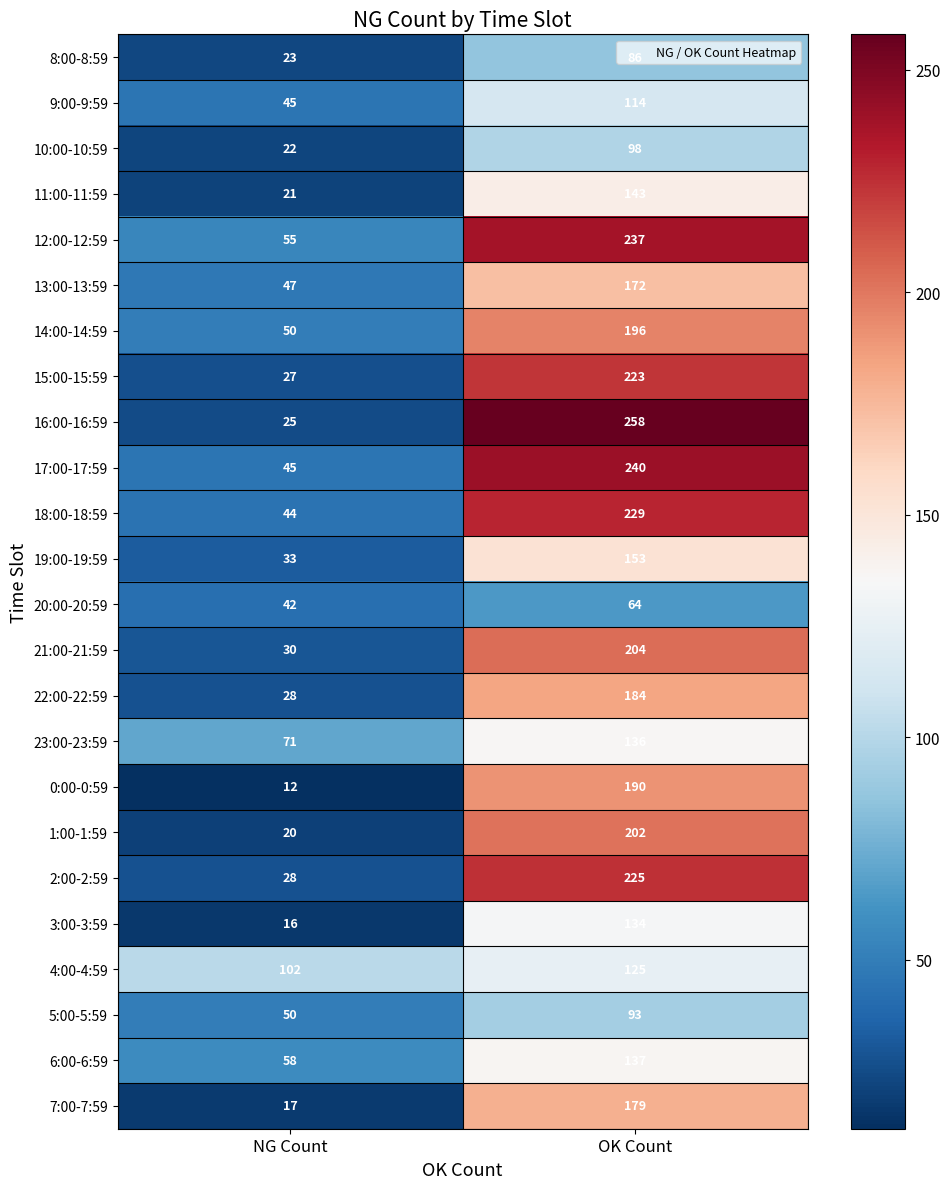

At which category does the chart reach its minimum across all series?

NG Count